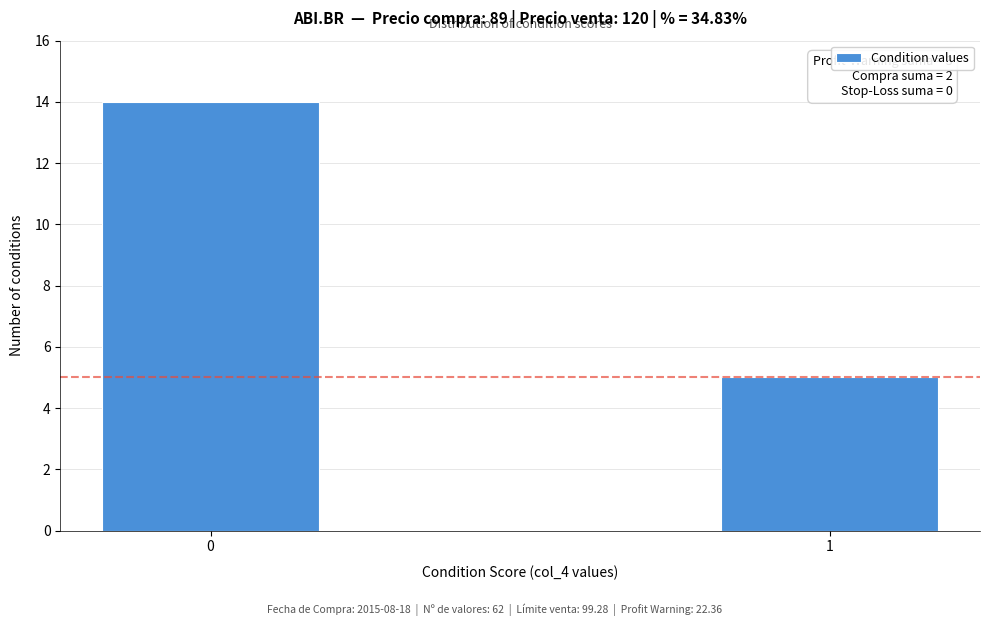

Reading left to right, list all the values displayed in this chart.

14	5